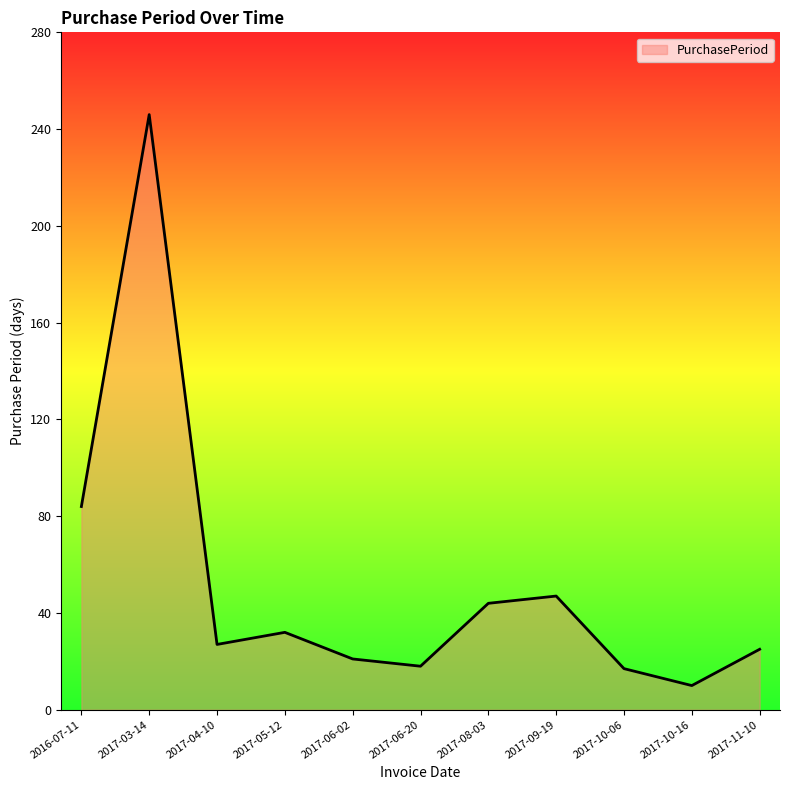

Does the chart display data point markers on the line(s)?

No